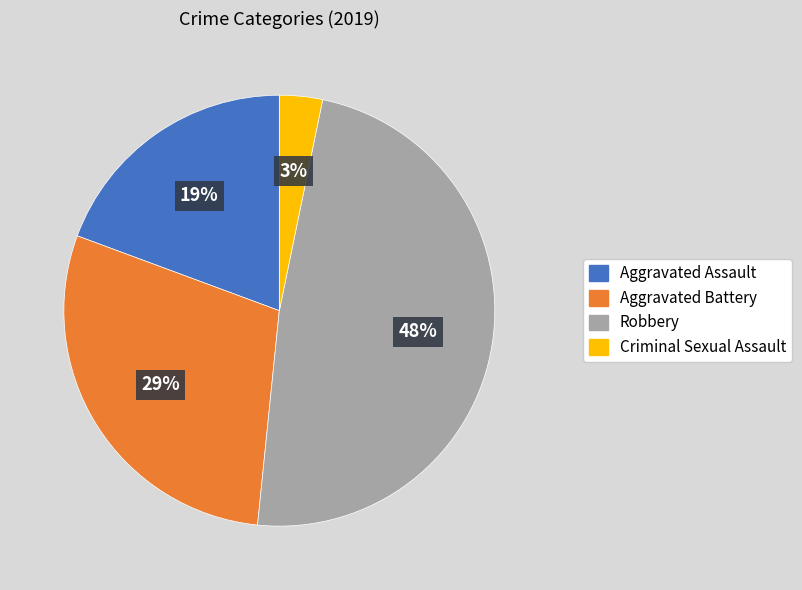

Count the number of slices in the pie.

4